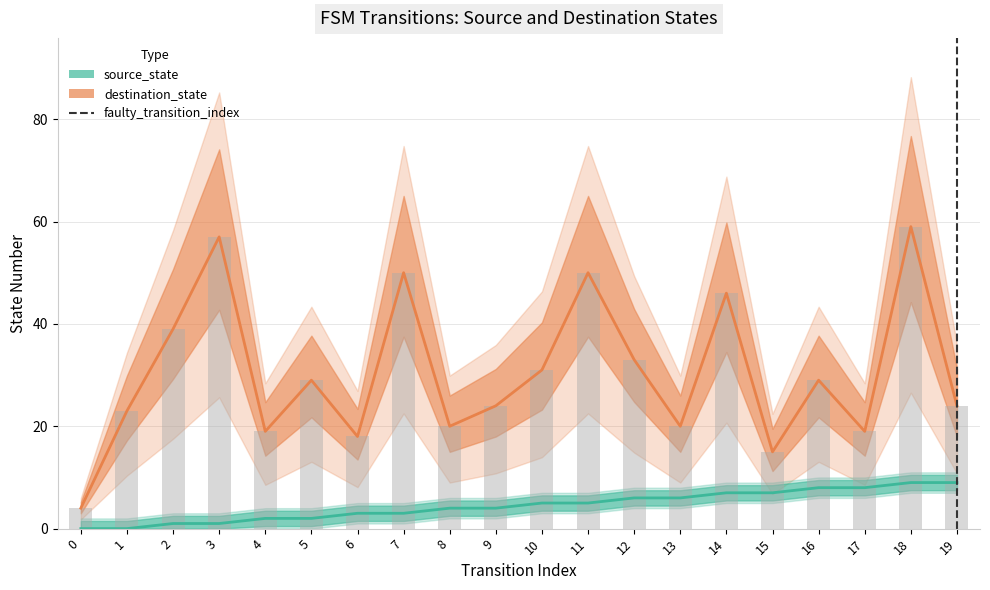

What is the sum of the source_state values at 17 and 14?

15